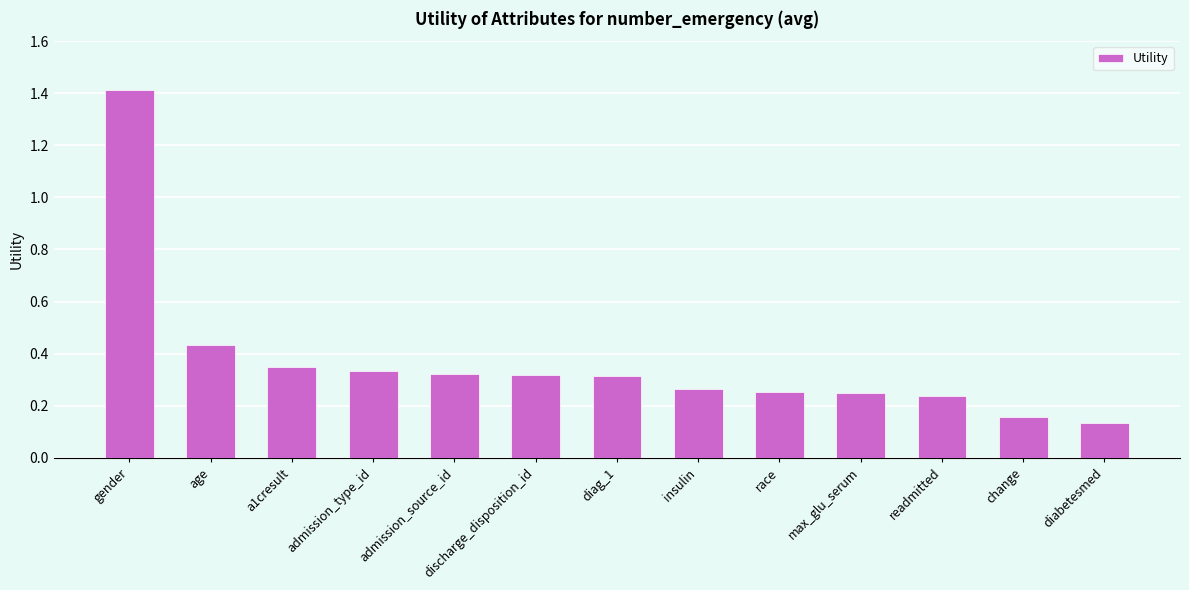

What position from the left is race?

9